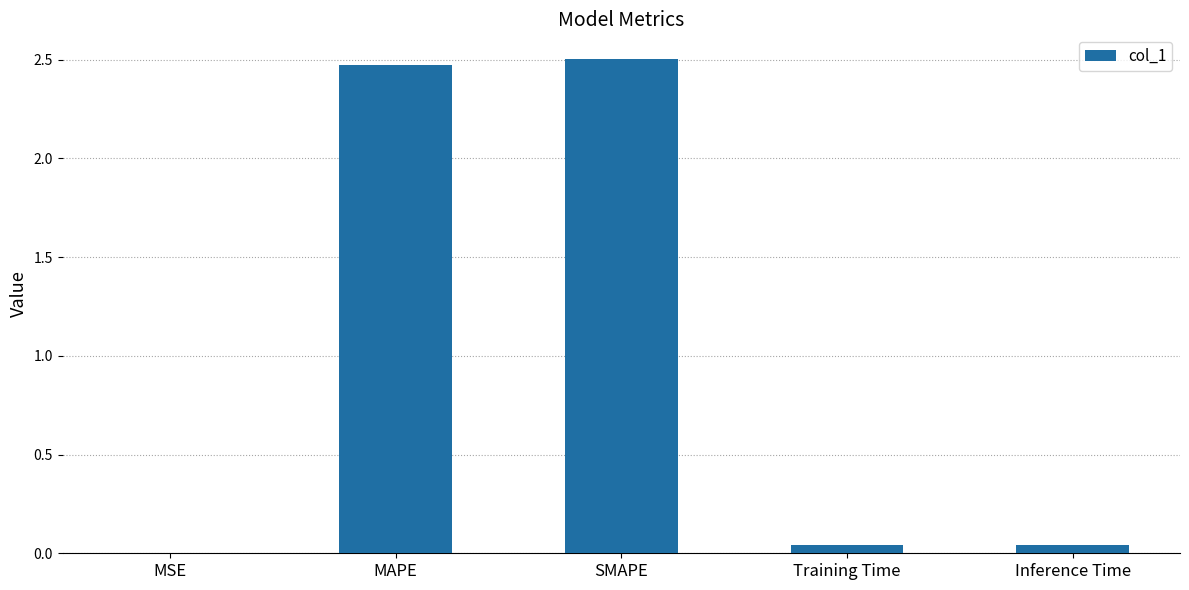

What is the sum of all values?

5.1